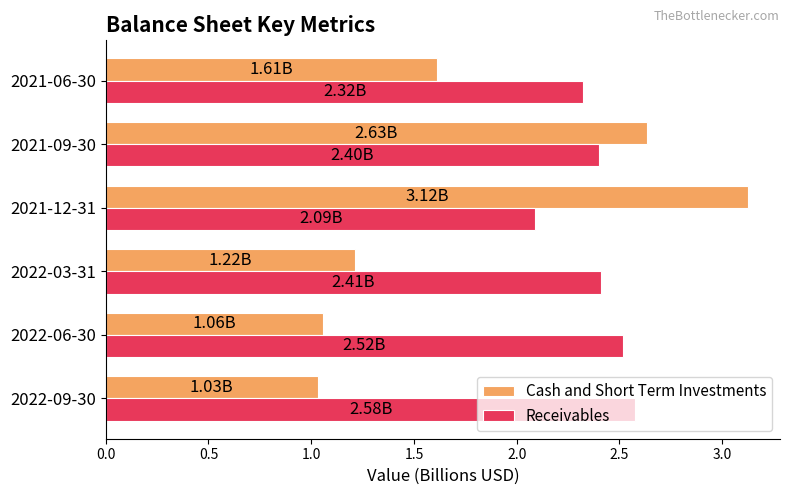

Which series has the largest total across all categories?

Receivables